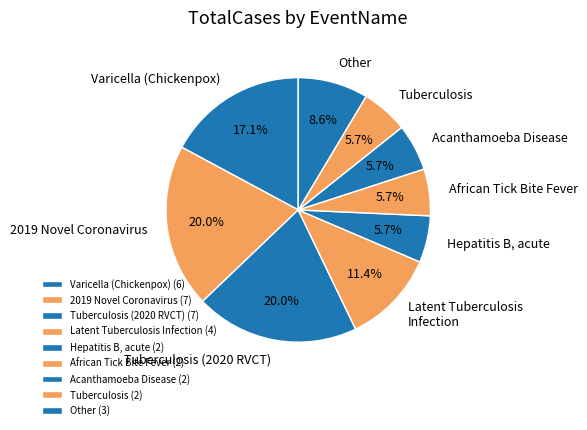

How many segments does this pie chart have?

9